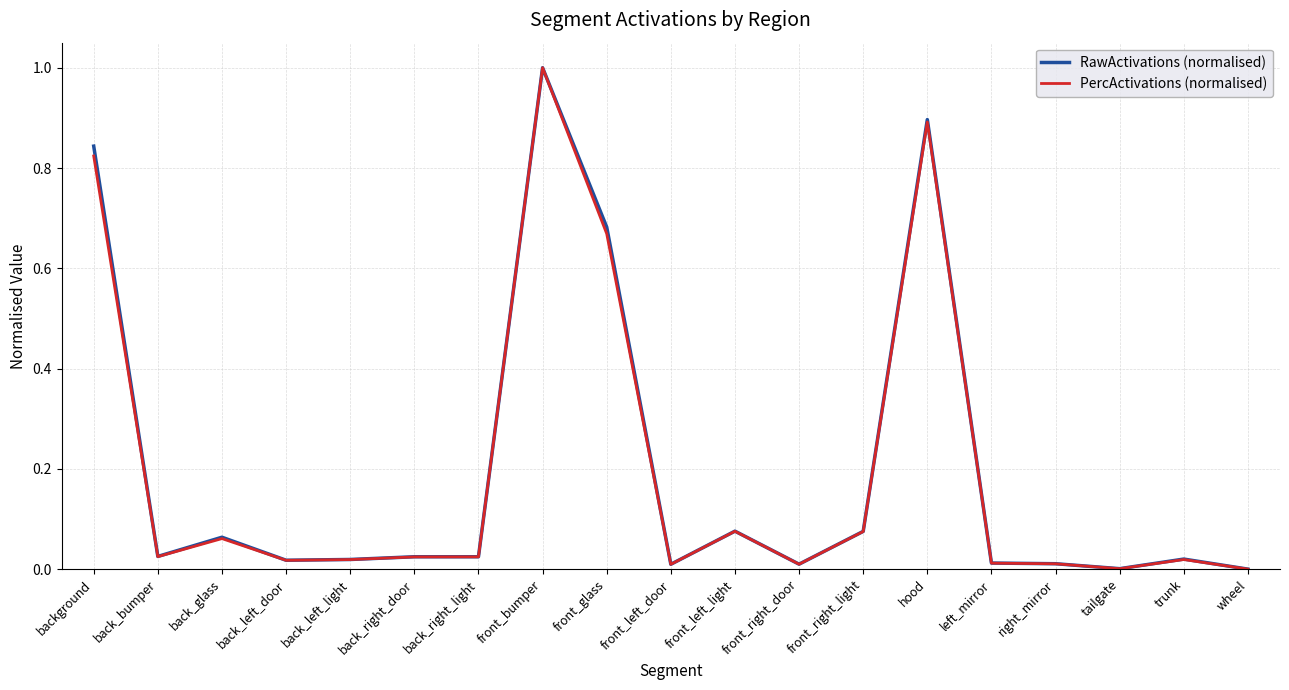

What is the total value across all series at front_bumper?

2.0